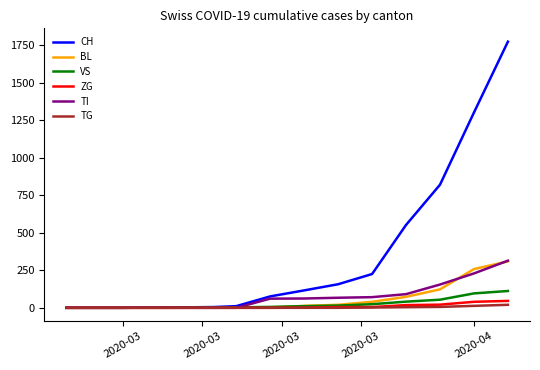

Which series has the widest spread of values?

CH